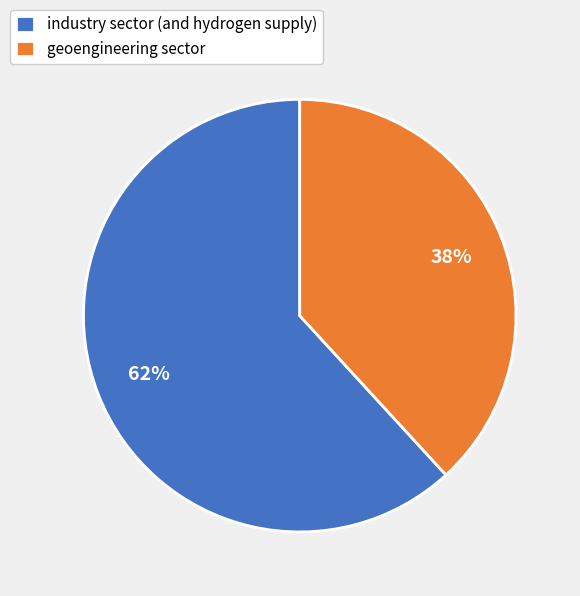

Rank the categories by value from highest to lowest.

industry sector (and hydrogen supply), geoengineering sector